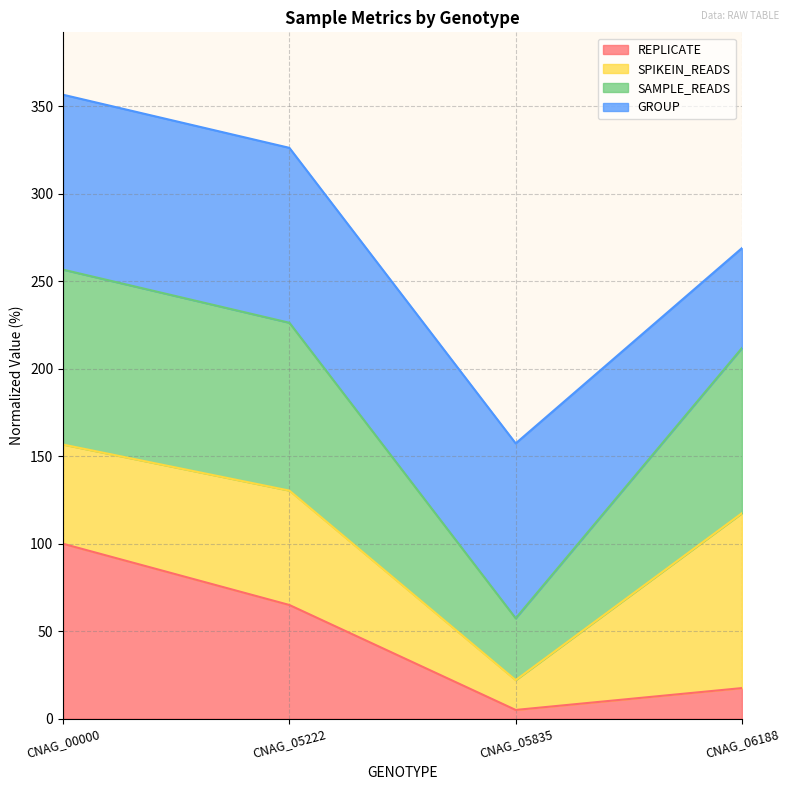

The REPLICATE series shows 5.0 at CNAG_05835. True or false?

True